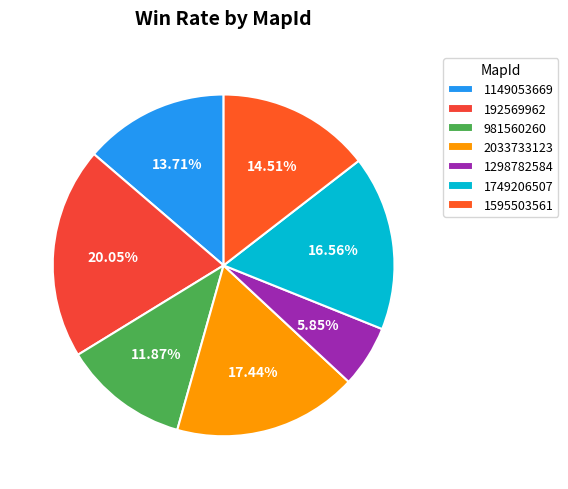

Is there any slice that represents more than half of the pie?

No